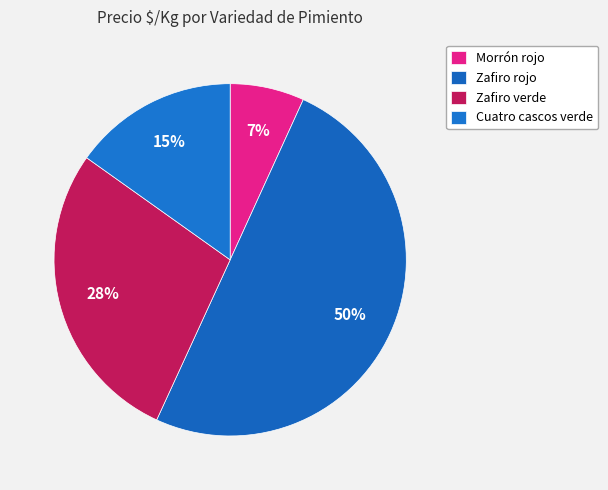

How many slices are in this pie chart?

4